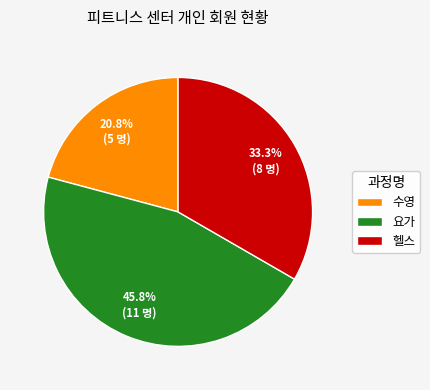

Approximately how many times larger is the value at 요가 compared to 헬스?

1.4